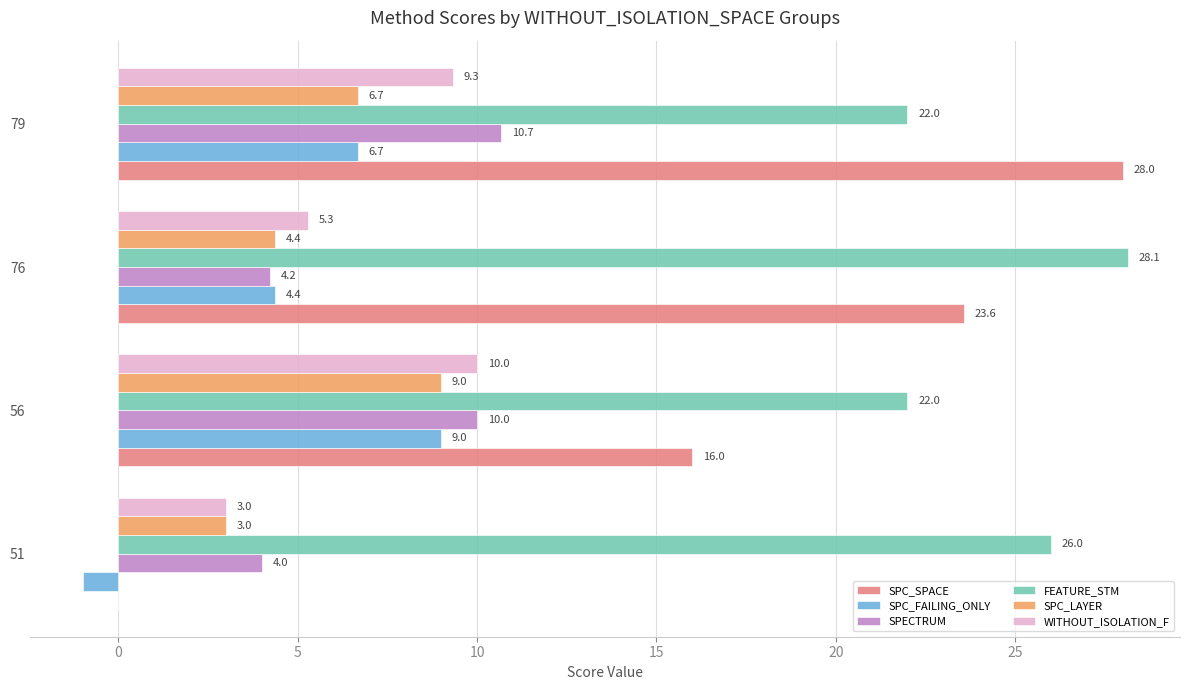

Which series has the largest total across all categories?

FEATURE_STM